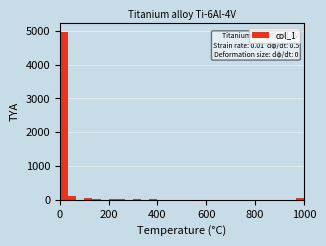

Read against the x-axis, roughly where is the centre of the tallest bar?

20